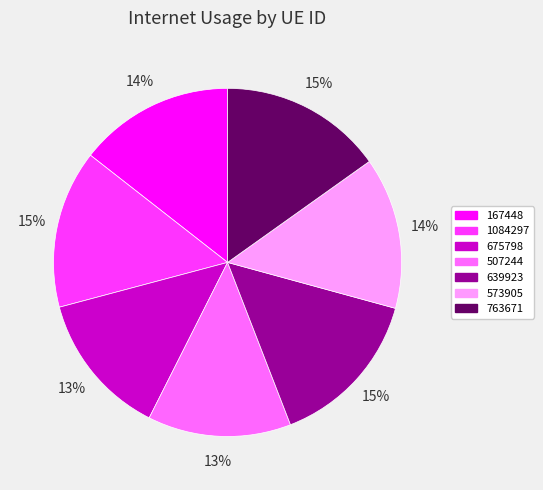

Is there a majority slice in this chart?

No